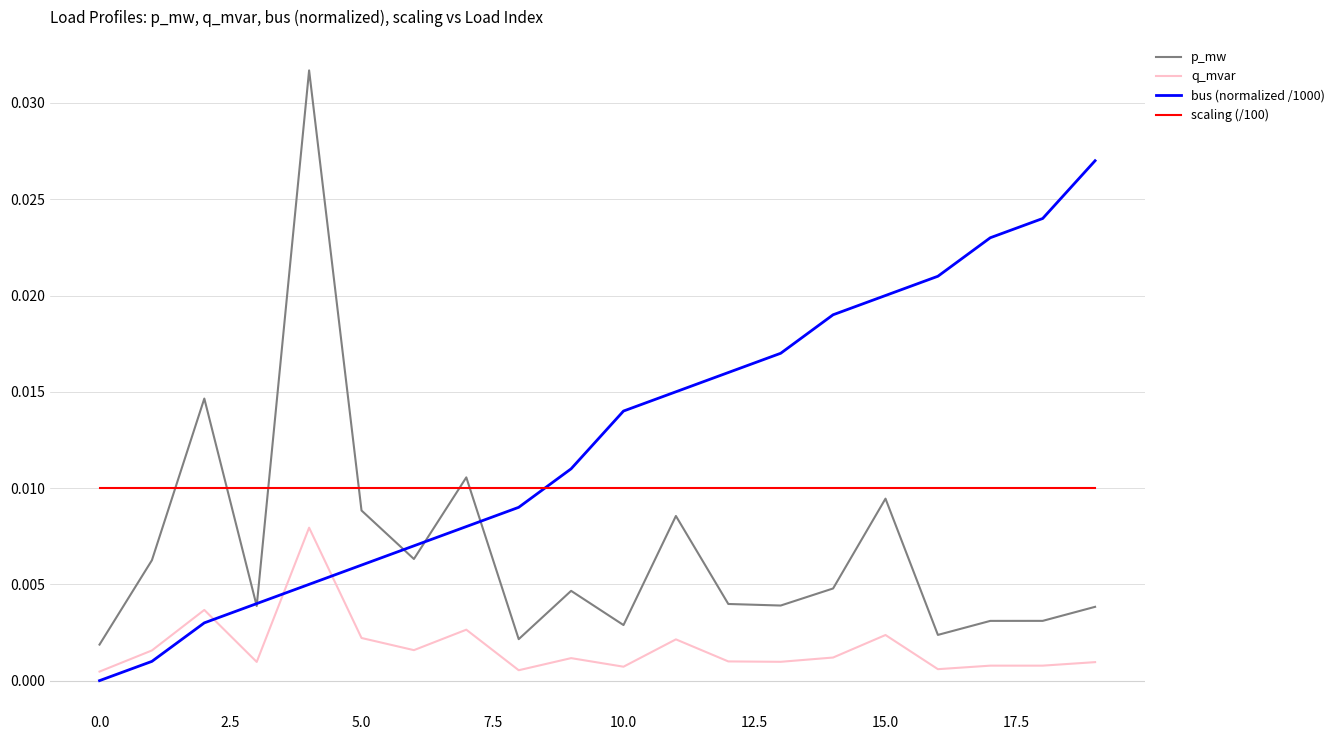

Which series ends up on top after the final intersection of scaling (/100) and p_mw?

scaling (/100)